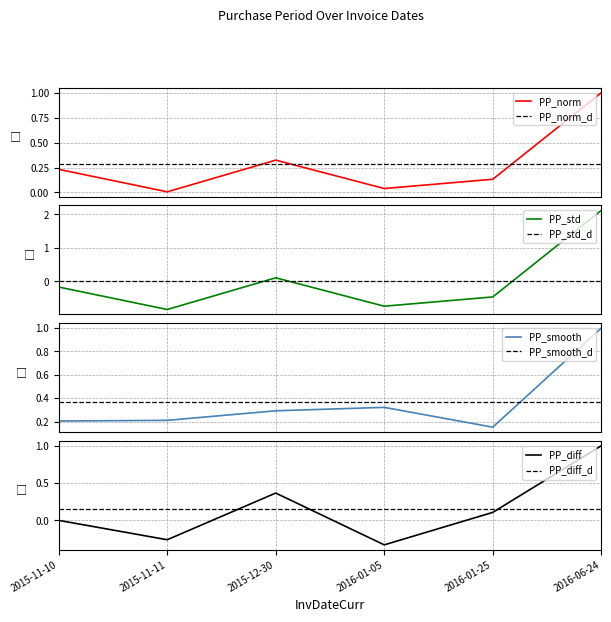

How many data points does each series have?

6